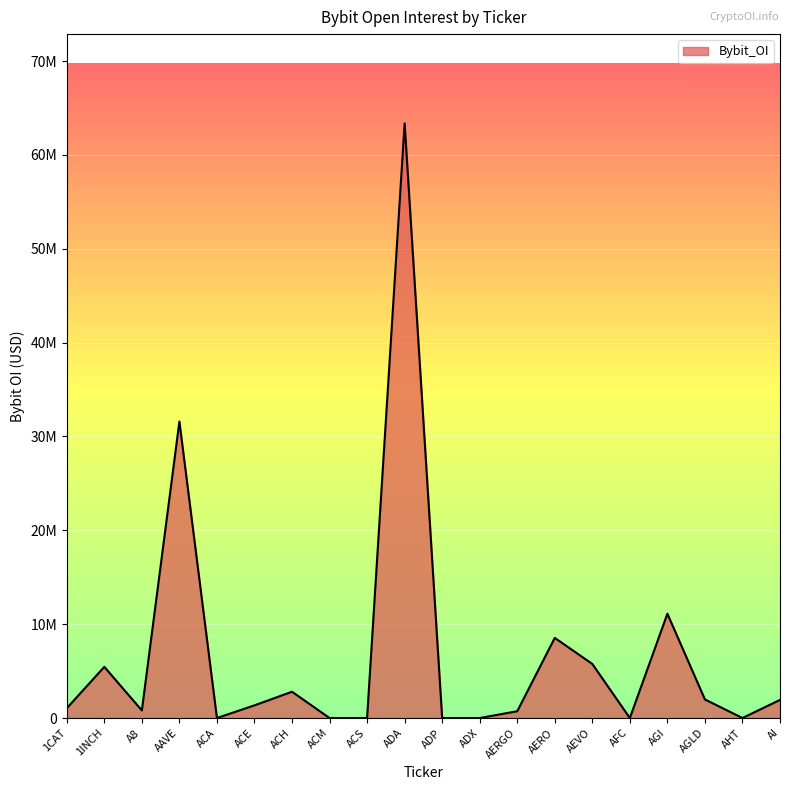

Does the chart display data point markers on the line(s)?

No